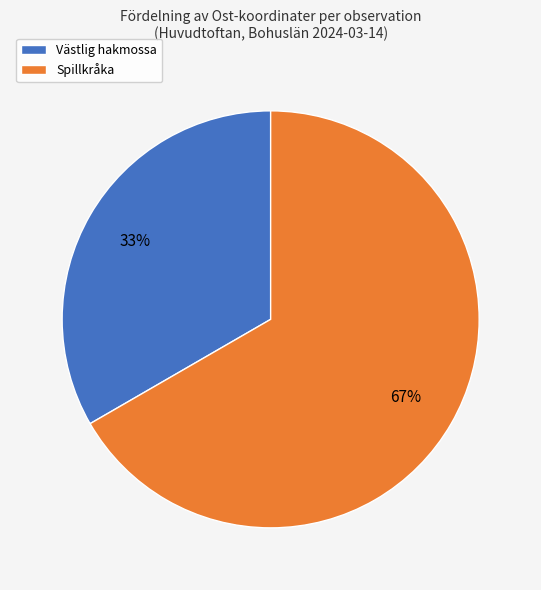

Which slice is the smallest?

Västlig hakmossa